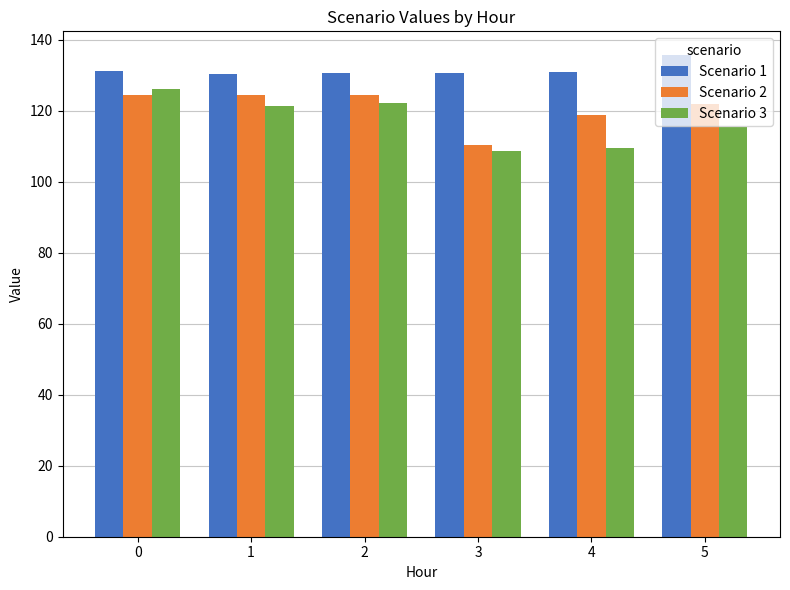

What is the difference between the highest and lowest values at 2?

8.6